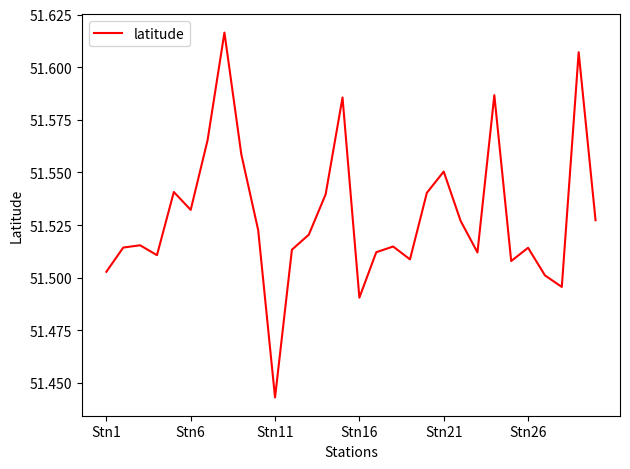

How many lines are shown in the chart?

1